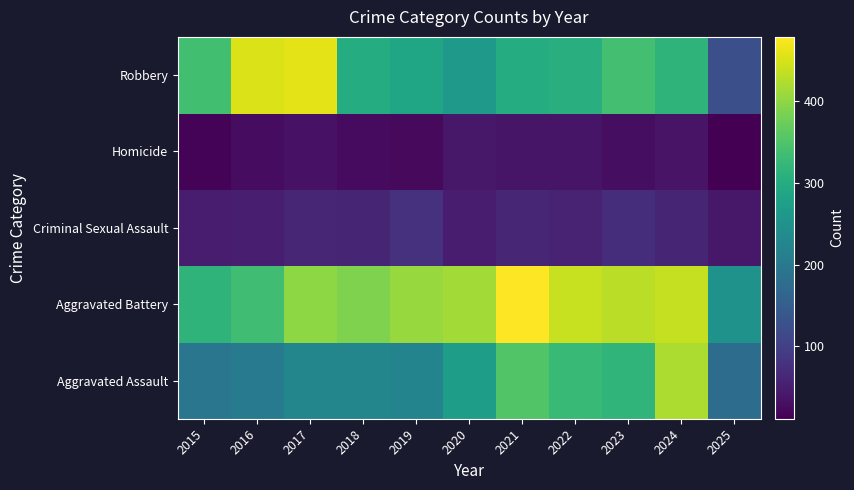

Reading left to right, extract all data points from this chart.

Aggravated Assault: 2015=194	2016=206	2017=225	2018=225	2019=223	2020=273	2021=352	2022=327	2023=318	2024=422	2025=176
Aggravated Battery: 2015=316	2016=336	2017=400	2018=389	2019=407	2020=415	2021=479	2022=439	2023=431	2024=438	2025=251
Criminal Sexual Assault: 2015=46	2016=50	2017=62	2018=60	2019=77	2020=48	2021=62	2022=55	2023=73	2024=60	2025=41
Homicide: 2015=15	2016=26	2017=33	2018=25	2019=22	2020=41	2021=38	2022=37	2023=28	2024=36	2025=11
Robbery: 2015=337	2016=454	2017=460	2018=301	2019=287	2020=263	2021=300	2022=304	2023=340	2024=315	2025=126